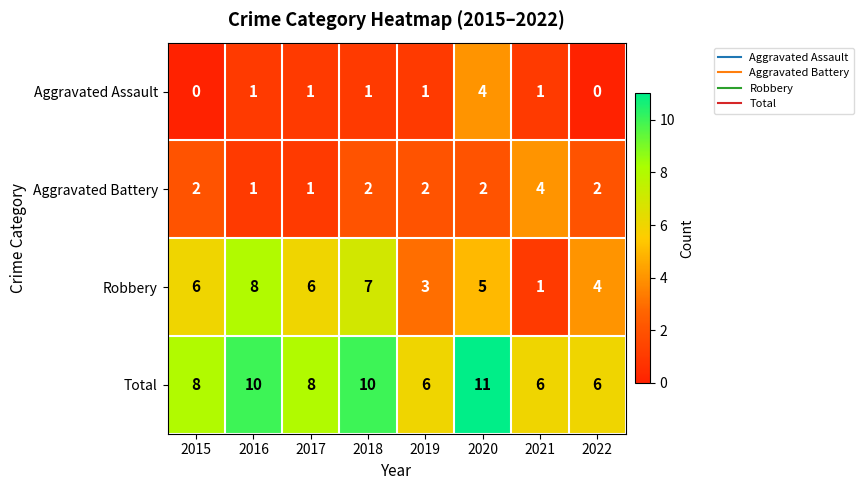

Is it true that Total equals 6 at 2021?

True